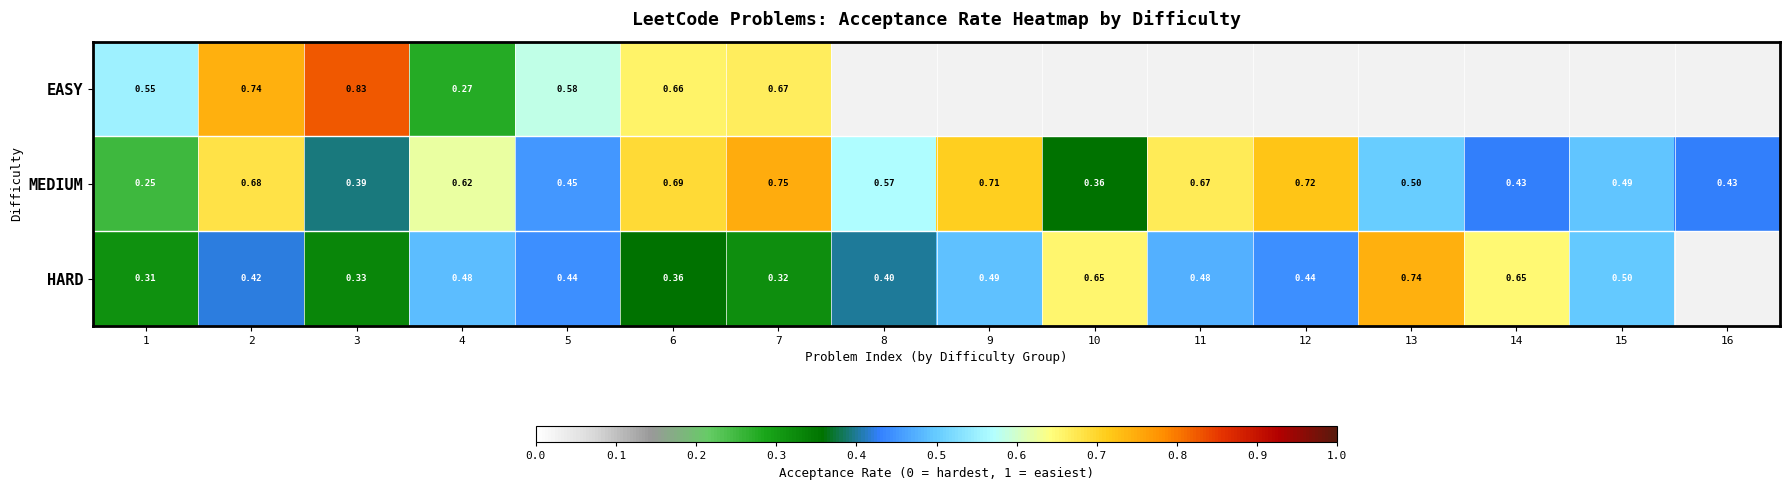

At 4, list the series in order from smallest to largest.

EASY, HARD, MEDIUM